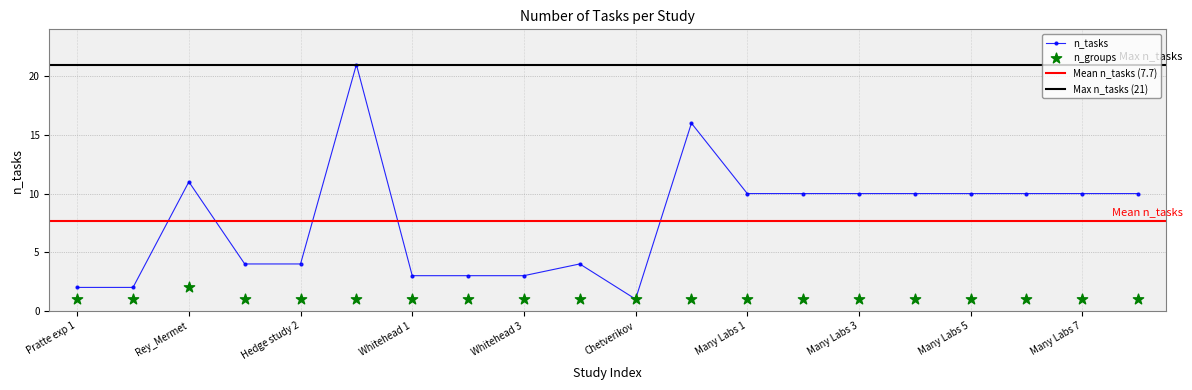

Between Whitehead 3 and Many Labs 8, which is larger?

Many Labs 8